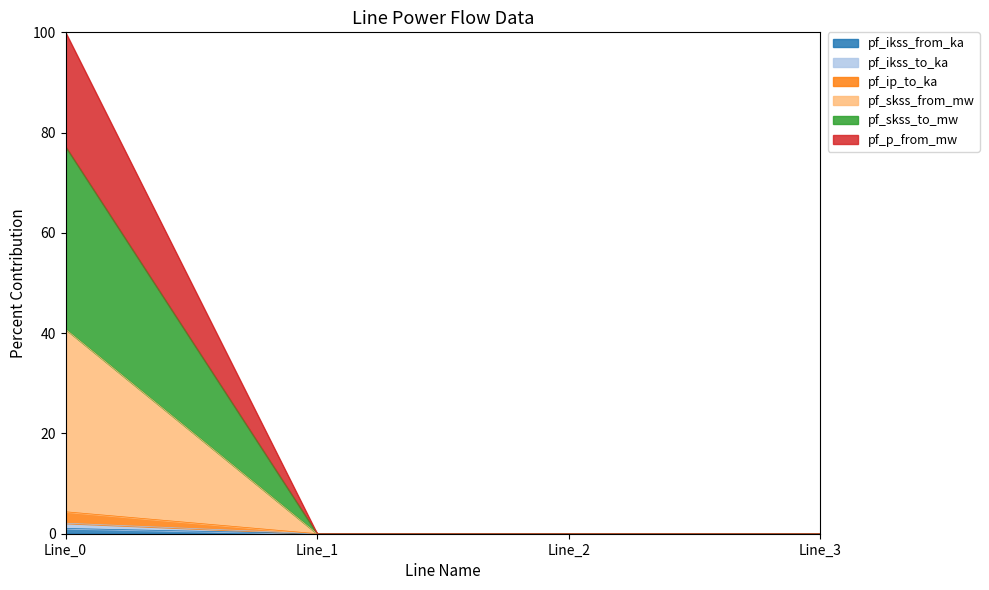

Which category has the highest value in the pf_ikss_to_ka series?

Line_0